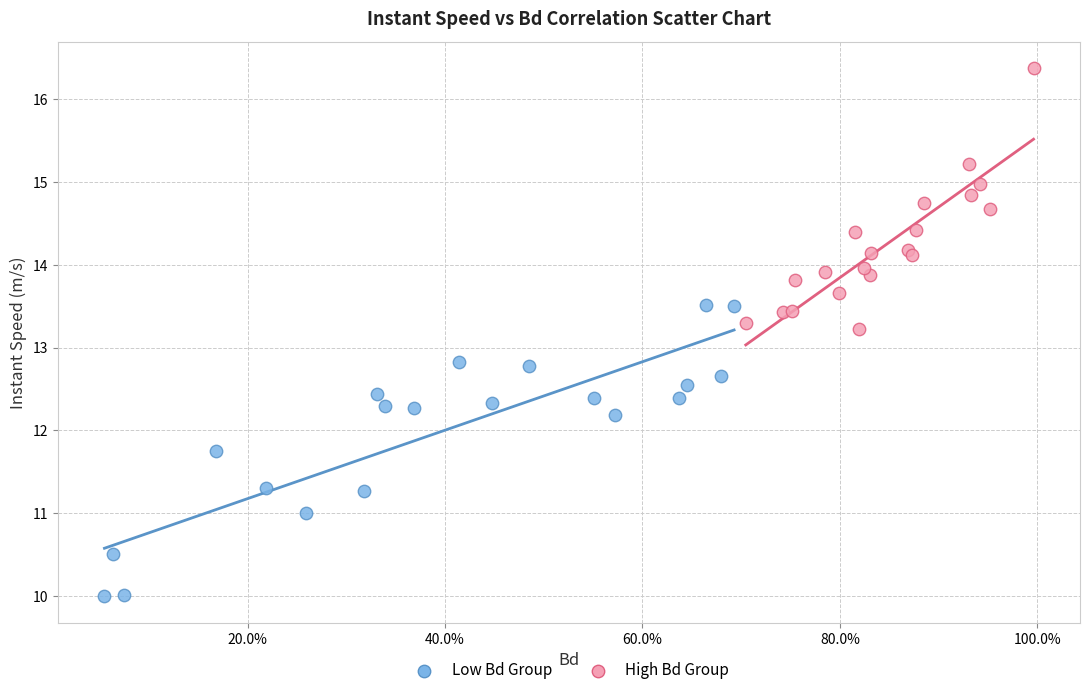

Which series has the widest spread of Y values?

Low Bd Group